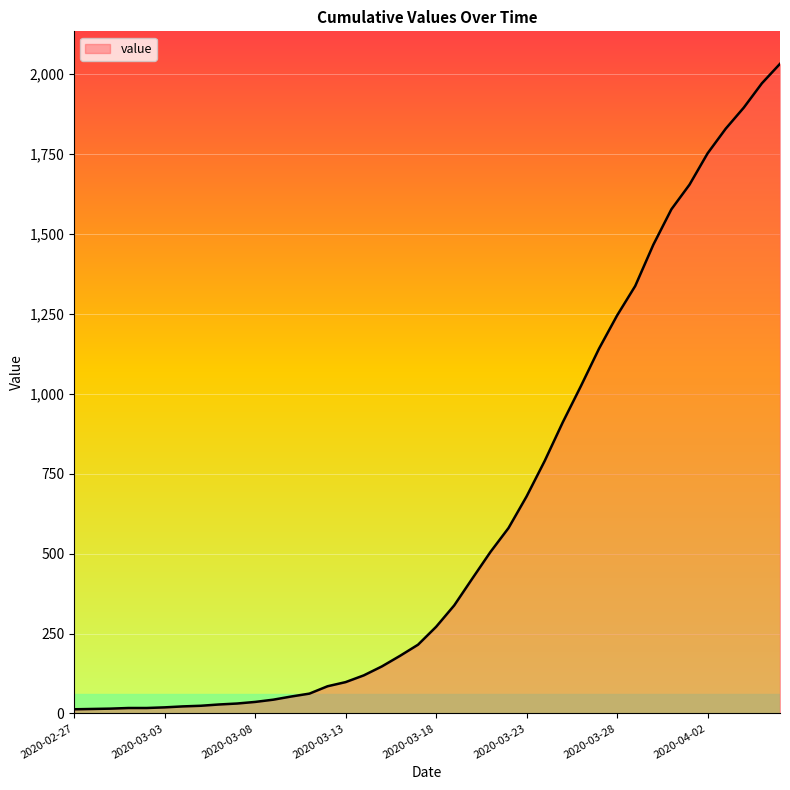

What is the greatest value displayed?

2032